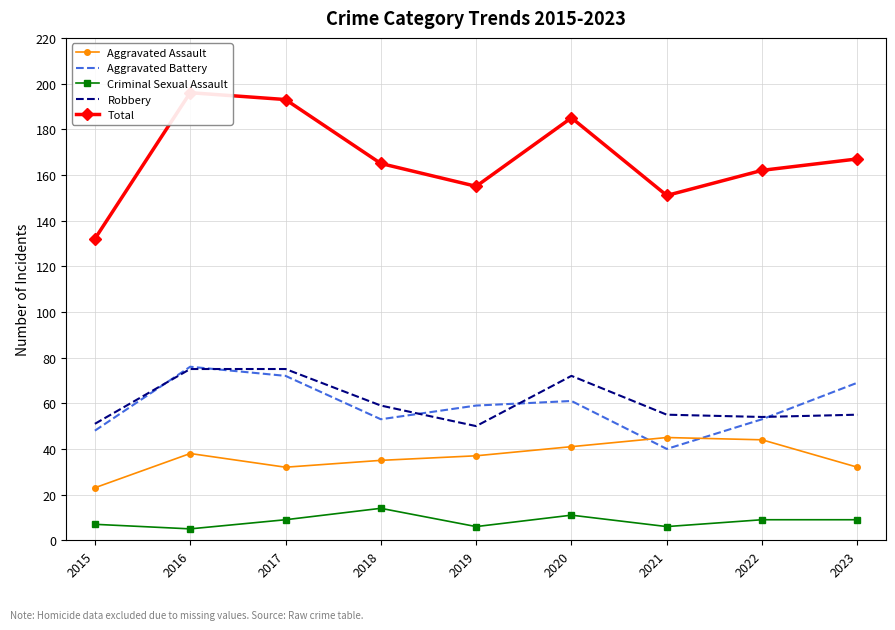

True or false: Criminal Sexual Assault and Total intersect in this chart.

False